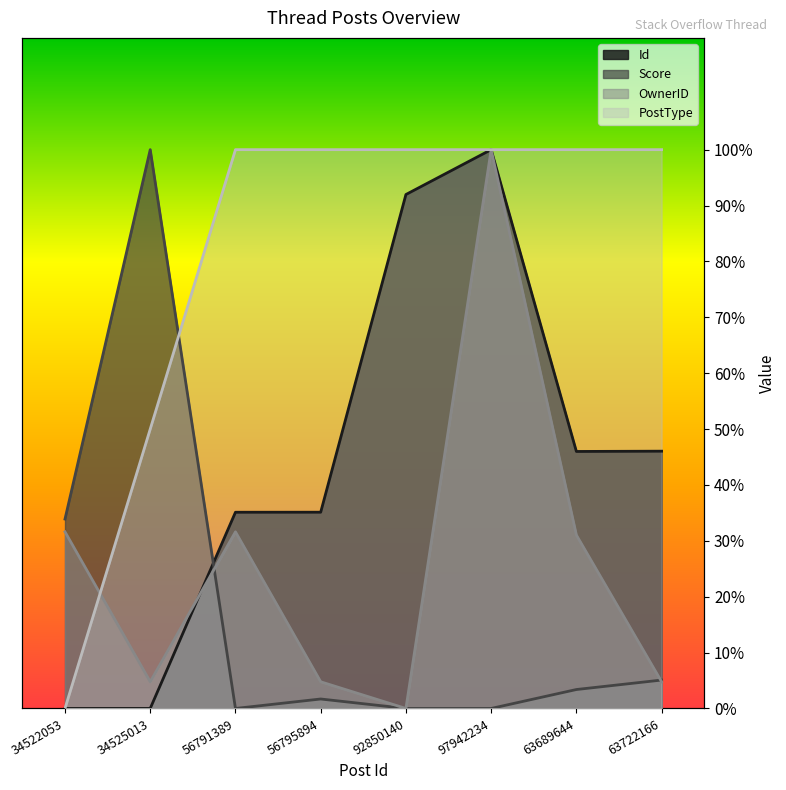

What is the label of the 4th point from the right?

92850140